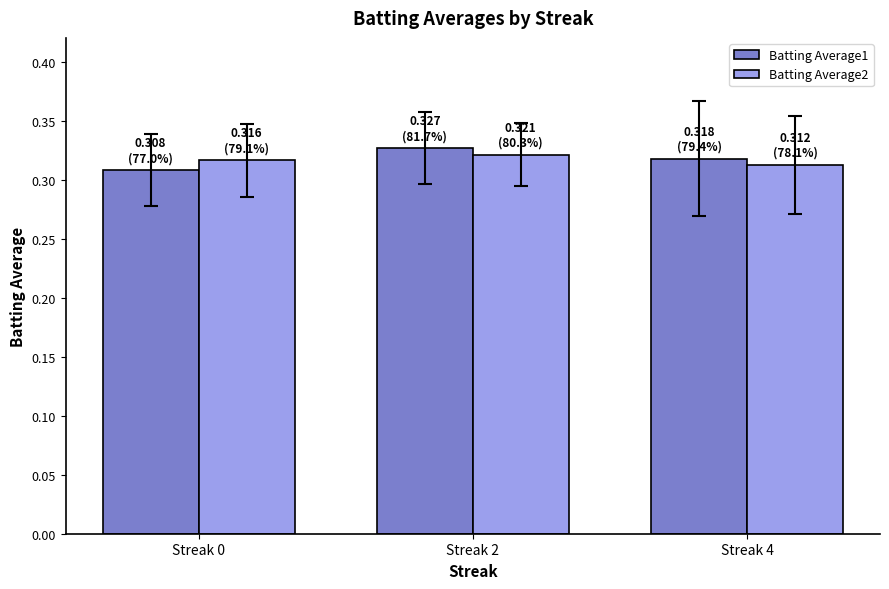

List the labels in order of Batting Average1 value, smallest first.

Streak 0, Streak 4, Streak 2